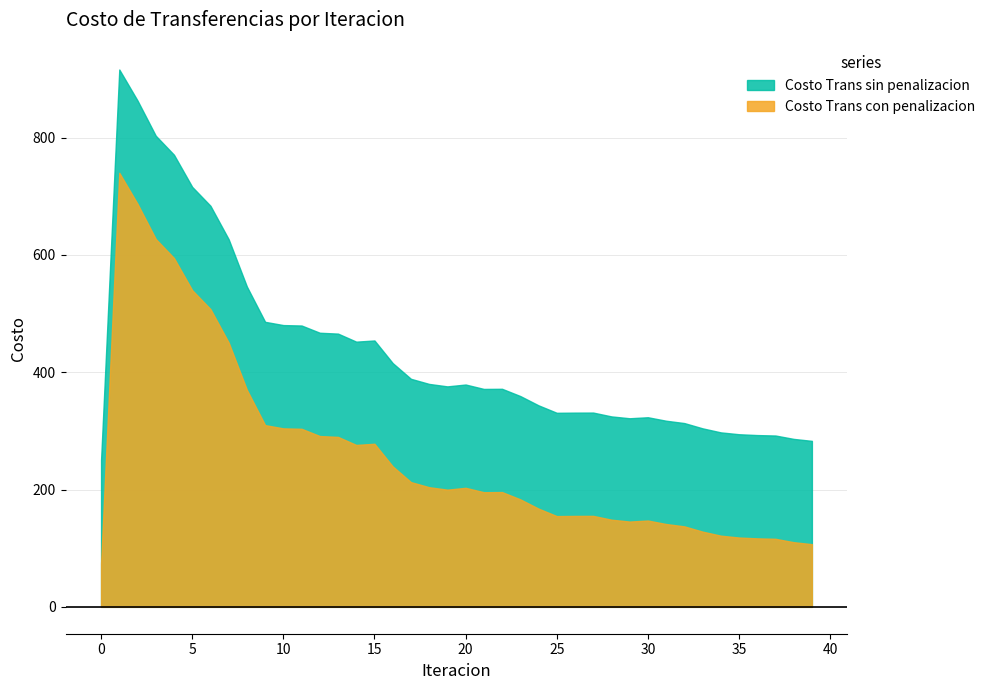

Reading left to right, what are all the values shown in this chart?

Costo Trans sin penalizacion: 0=74.0	1=740.0	2=687.2	3=627.2	4=594.7	5=539.9	6=507.8	7=450.7	8=370.0	9=309.9	10=304.3	11=303.6	12=291.2	13=289.8	14=276.1	15=278.1	16=239.5	17=212.7	18=204.0	19=199.8	20=203.0	21=195.5	22=195.7	23=183.3	24=167.5	25=154.8	26=155.0	27=155.1	28=148.6	29=145.5	30=147.2	31=141.2	32=137.3	33=128.3	34=121.4	35=118.2	36=116.8	37=116.0	38=110.3	39=106.9
Costo Trans con penalizacion: 0=250.1	1=916.1	2=863.3	3=803.3	4=770.8	5=716.0	6=683.9	7=626.8	8=546.1	9=486.0	10=480.4	11=479.7	12=467.3	13=465.9	14=452.2	15=454.2	16=415.6	17=388.8	18=380.1	19=375.9	20=379.1	21=371.6	22=371.8	23=359.4	24=343.6	25=330.9	26=331.1	27=331.2	28=324.7	29=321.6	30=323.3	31=317.3	32=313.4	33=304.4	34=297.5	35=294.3	36=292.9	37=292.1	38=286.4	39=283.0